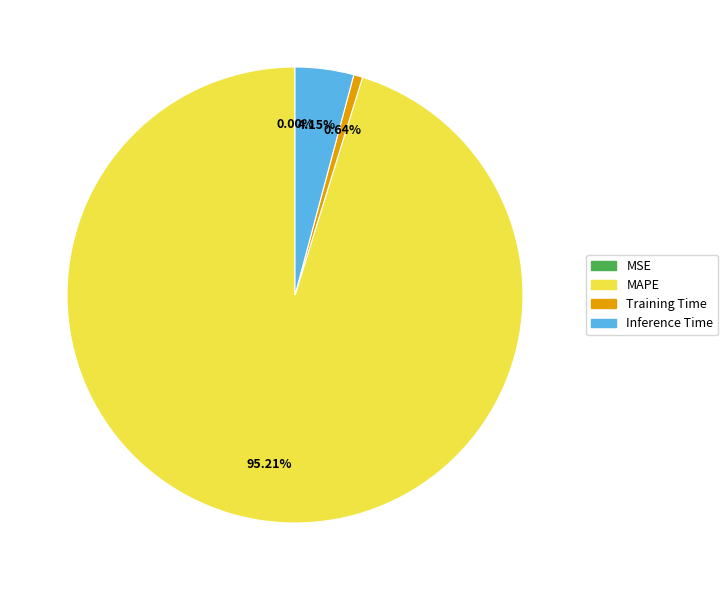

What is the largest slice in the pie chart?

MAPE